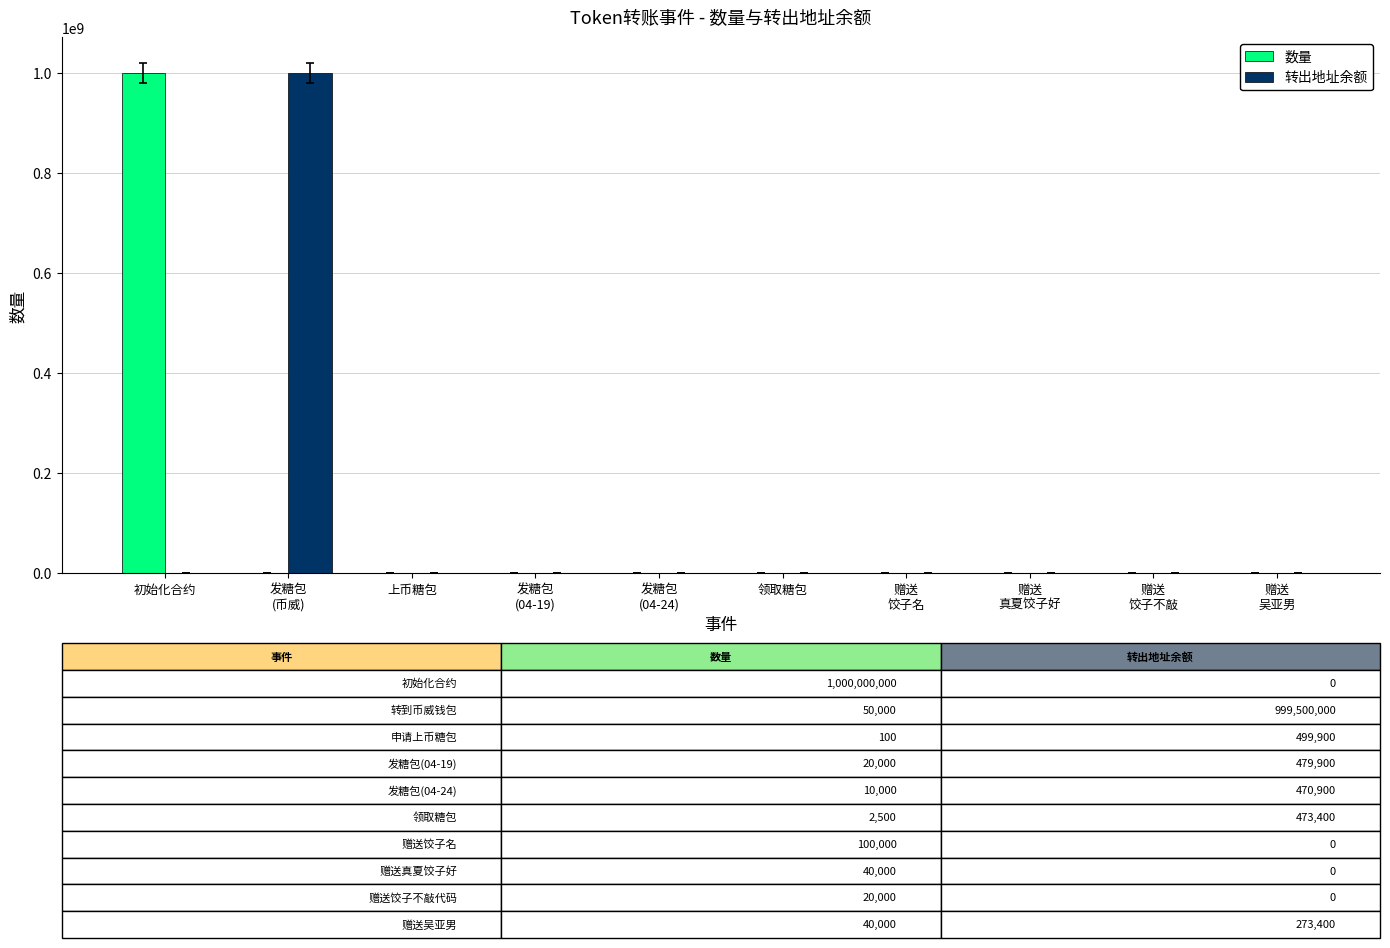

True or false: 转出地址余额 has a value of -675157904 at 初始化合约.

False